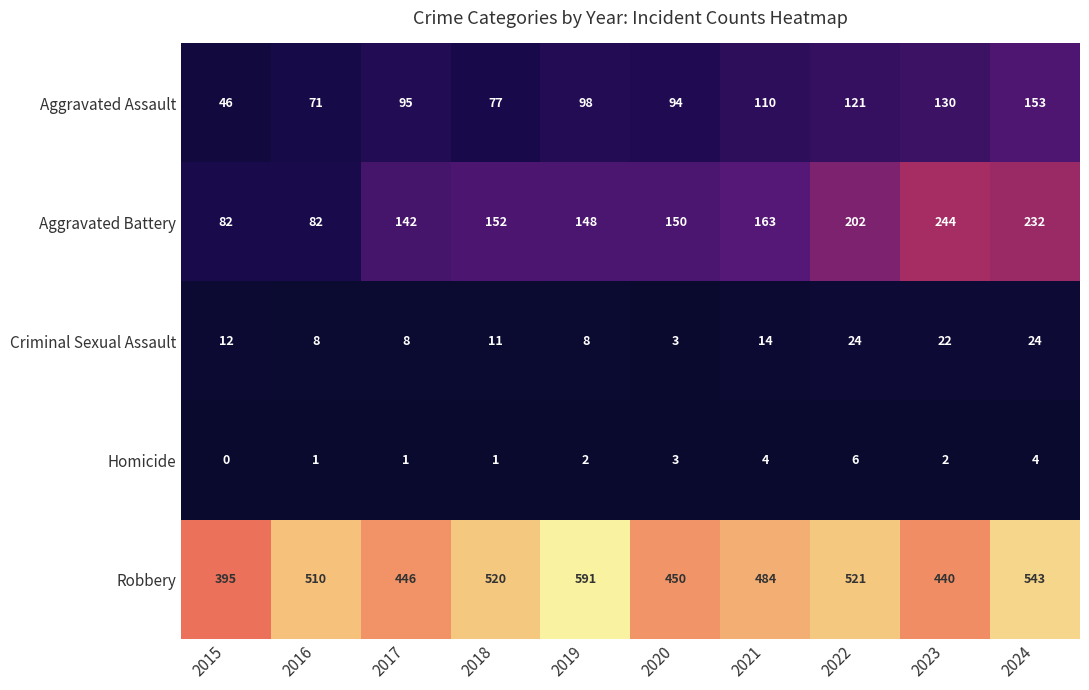

What is the difference between the maximum and minimum values in the Aggravated Battery series?

162